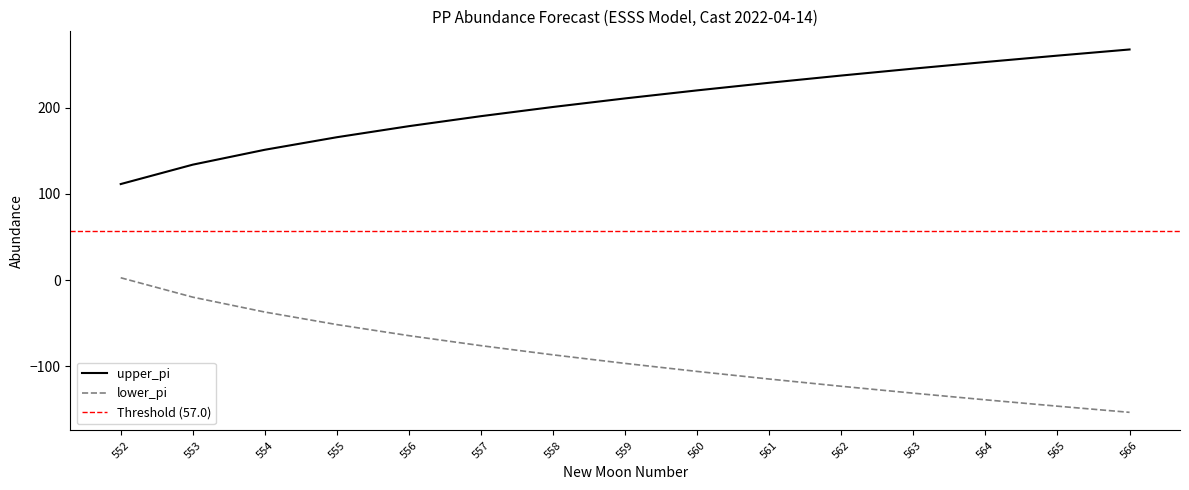

True or false: lower_pi and upper_pi intersect in this chart.

False